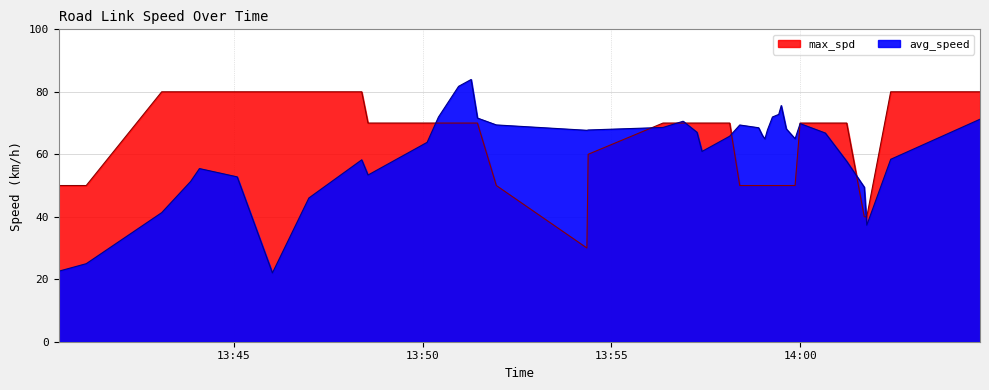

Where does the max_spd series first go above 70?

2023-08-10 13:43:05